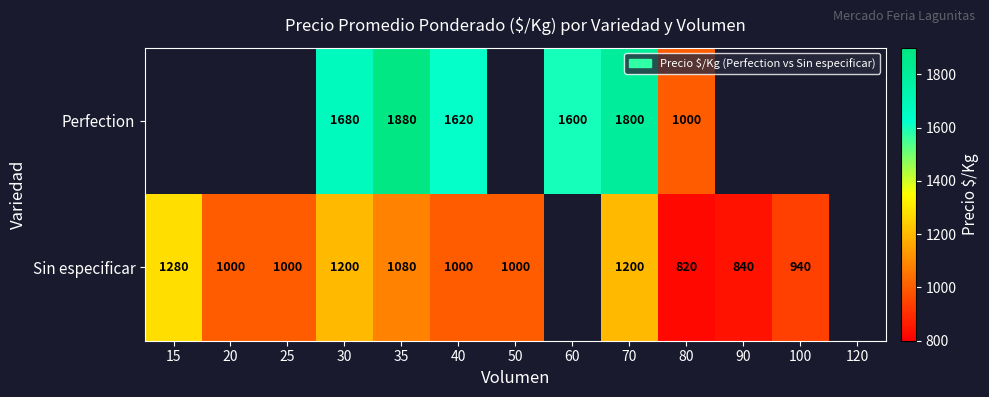

True or false: Sin especificar has a value of 635.3 at 35.

False